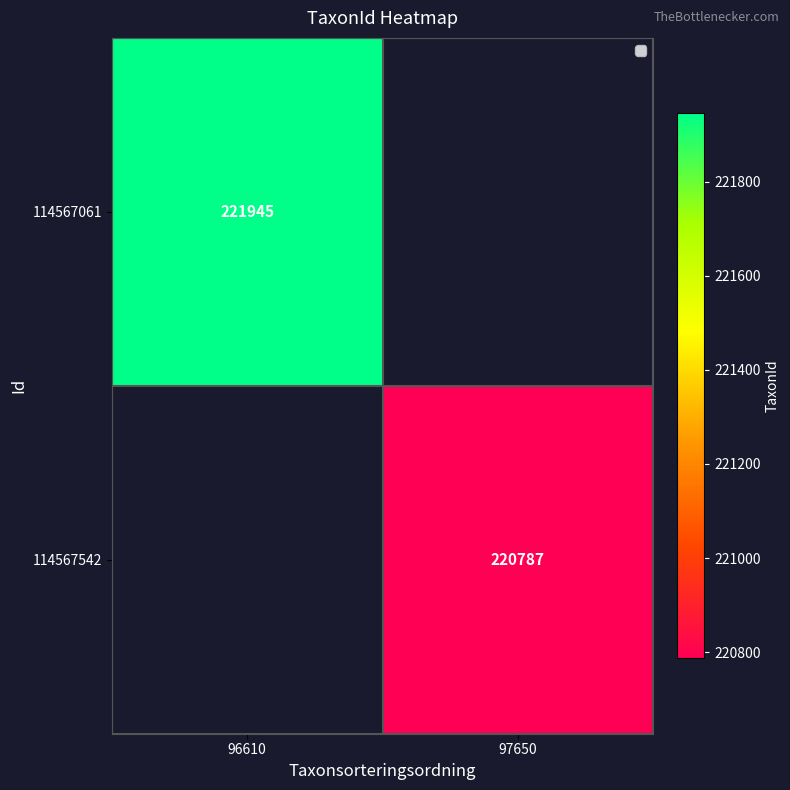

True or false: 114567542 has a value of 309116 at 97650.

False